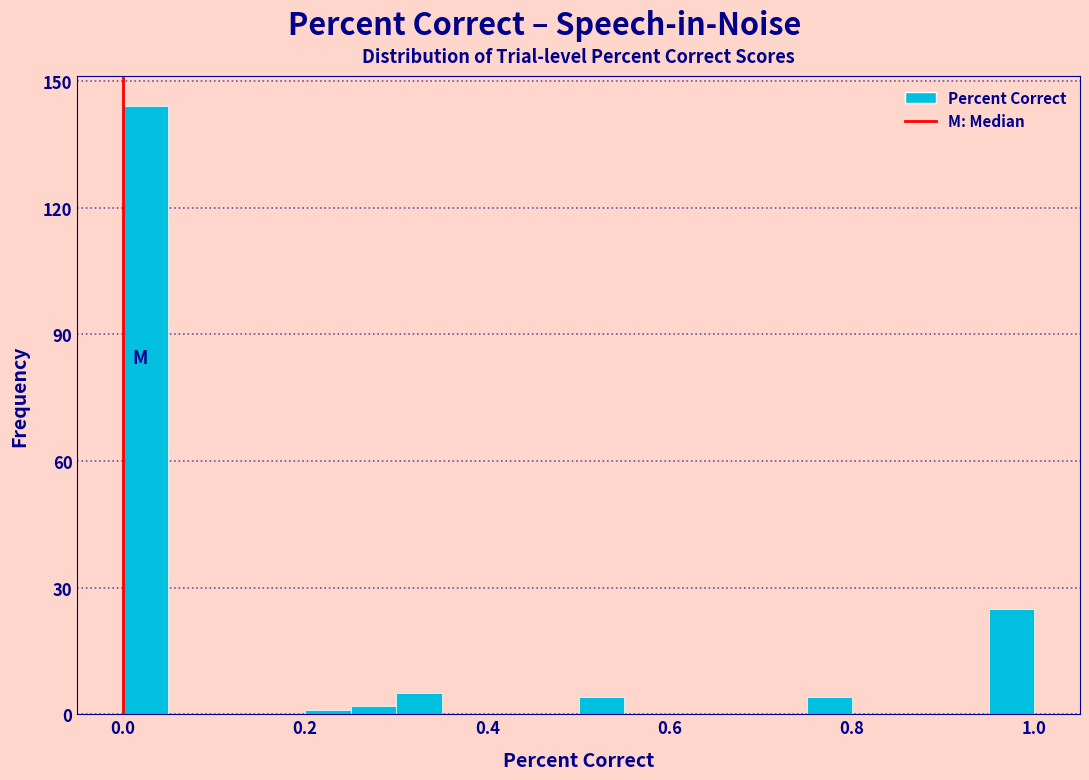

Read against the x-axis, roughly where is the centre of the tallest bar?

0.02